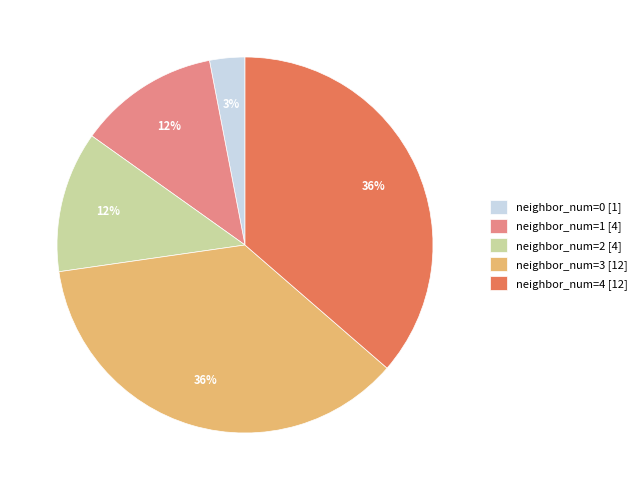

To the nearest percent, what portion does neighbor_num=1 [4] represent?

12%